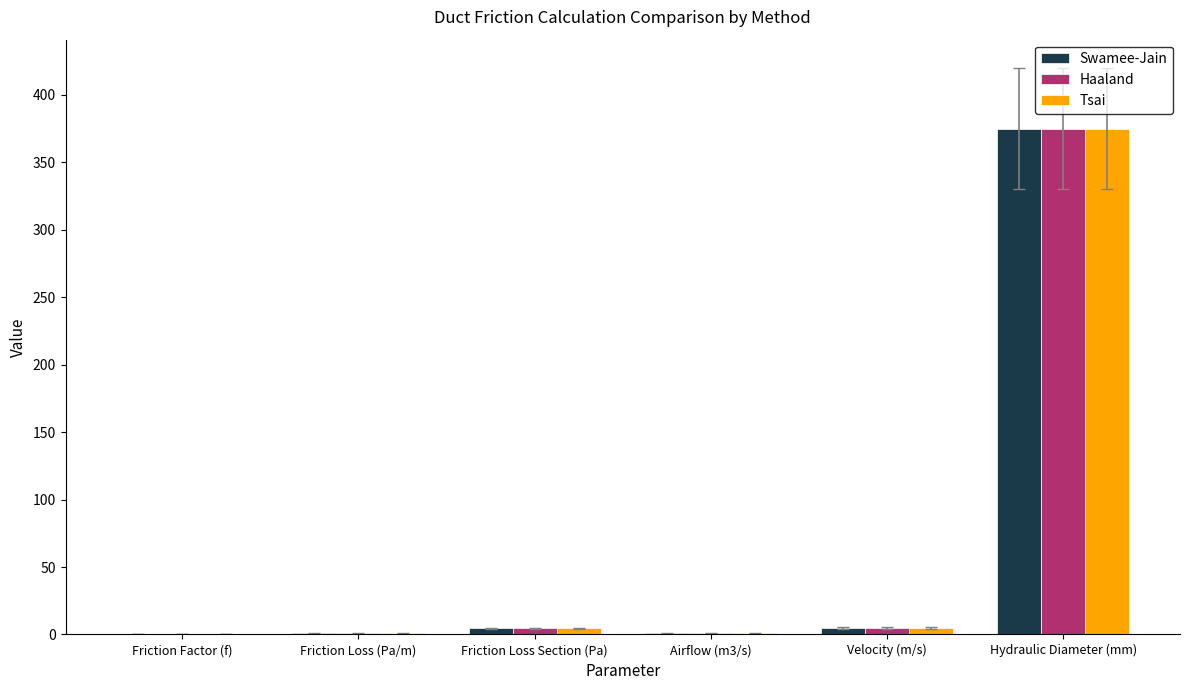

Between Friction Factor (f) and Hydraulic Diameter (mm), which series saw the biggest shift?

Haaland